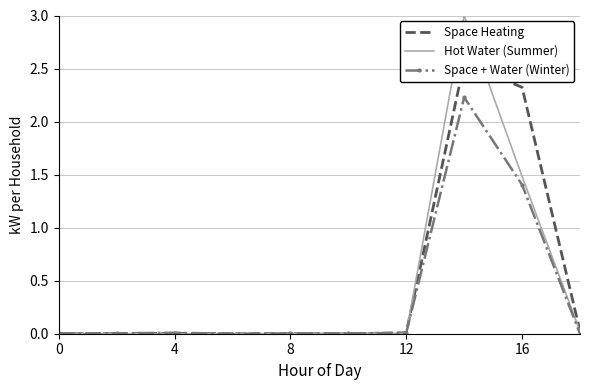

How many data points does each series have?

10